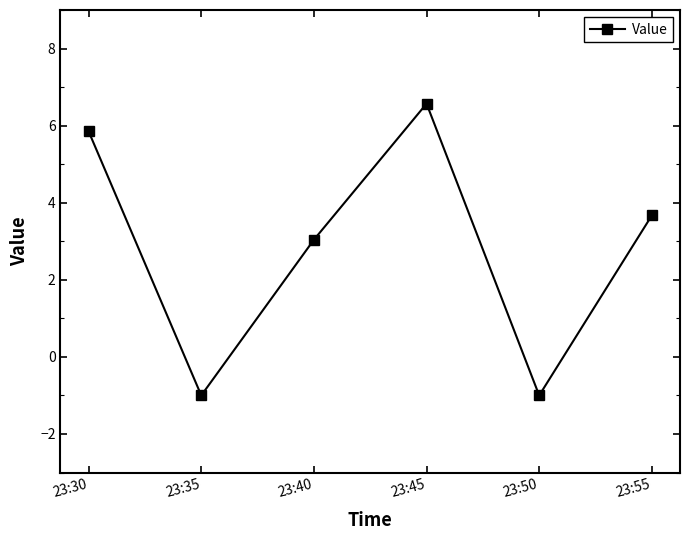

Which has a higher value, 23:35 or 23:30?

23:30